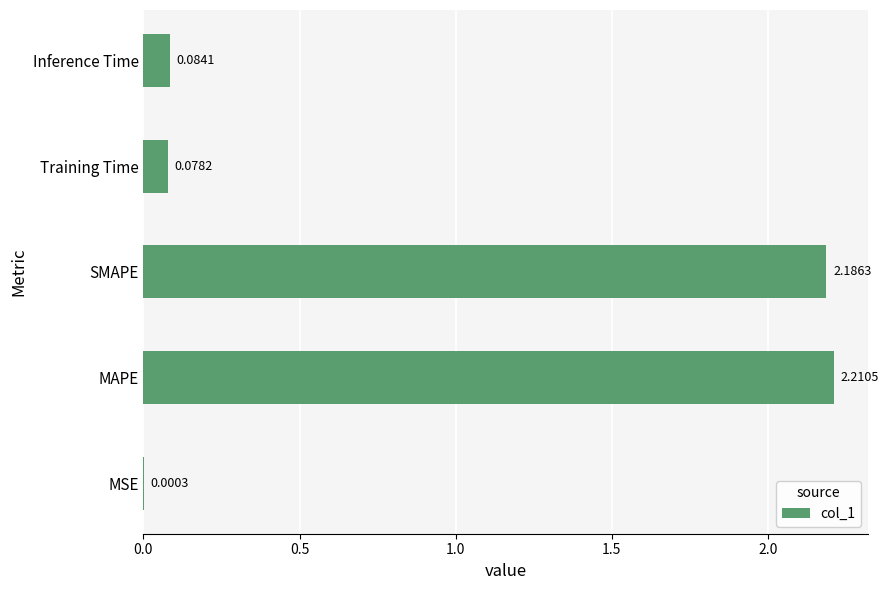

Which label corresponds to the largest value in the chart?

MAPE